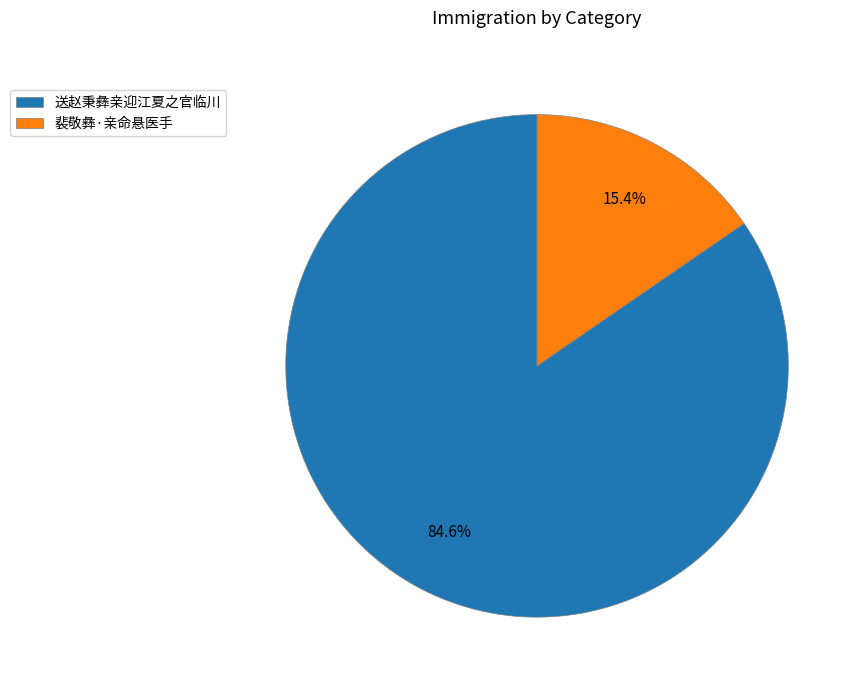

Which has a higher value, 送赵秉彝亲迎江夏之官临川 or 裴敬彝·亲命悬医手?

送赵秉彝亲迎江夏之官临川